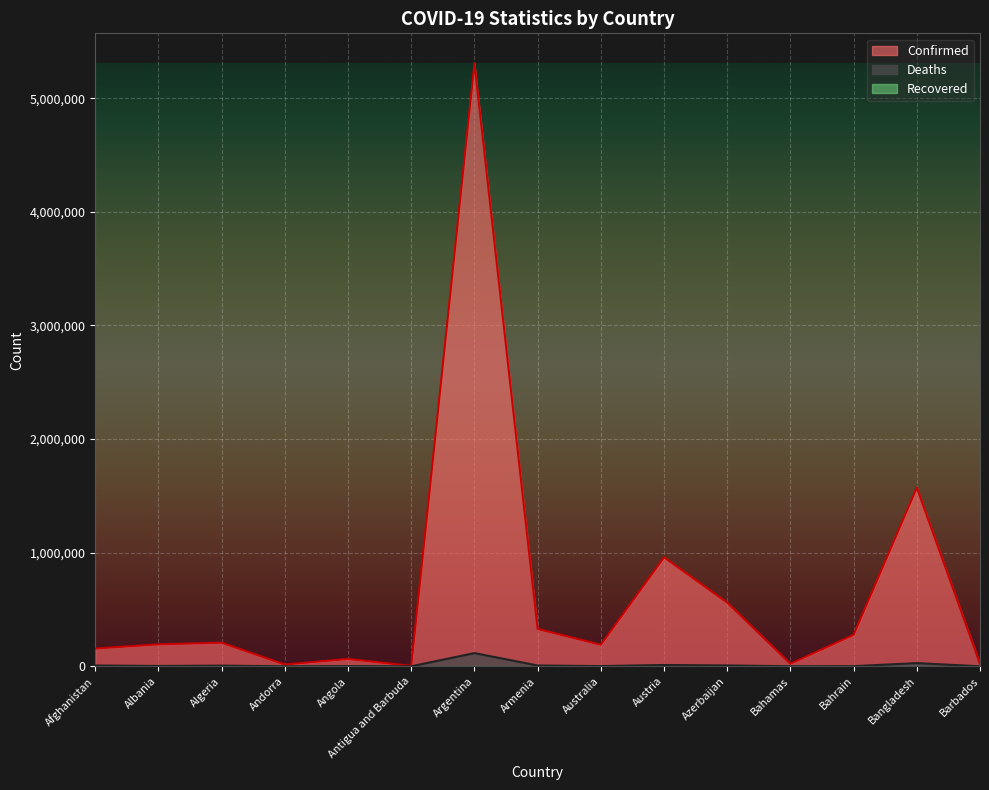

Rank the categories by Deaths value from lowest to highest.

Antigua and Barbuda, Andorra, Barbados, Bahamas, Bahrain, Angola, Australia, Albania, Algeria, Armenia, Afghanistan, Azerbaijan, Austria, Bangladesh, Argentina